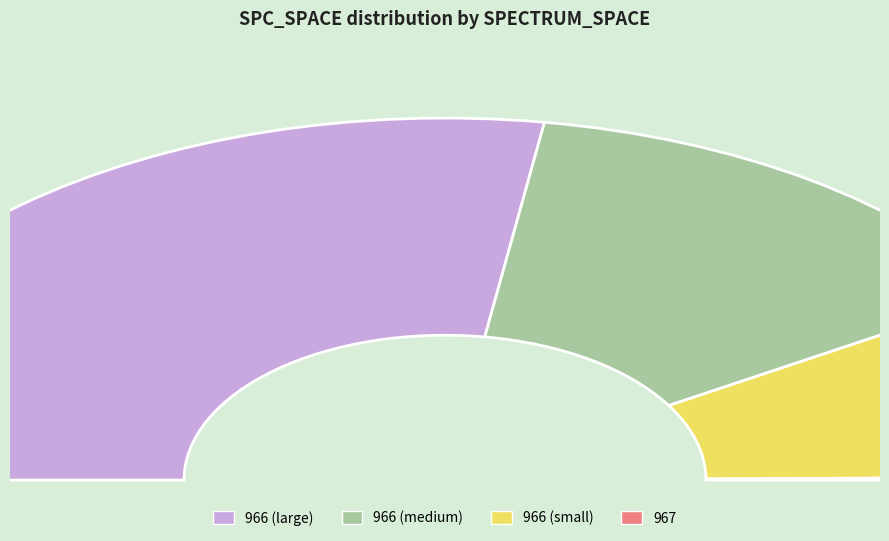

Which slice is the largest?

966